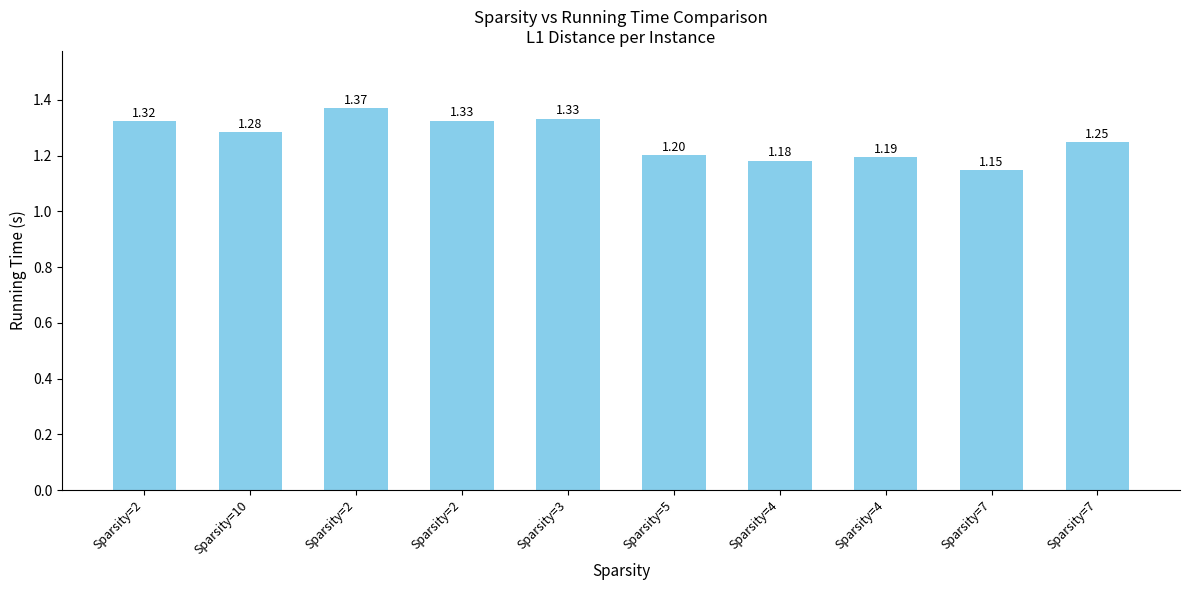

True or false: the data shows 2.1 at Sparsity=4.

False